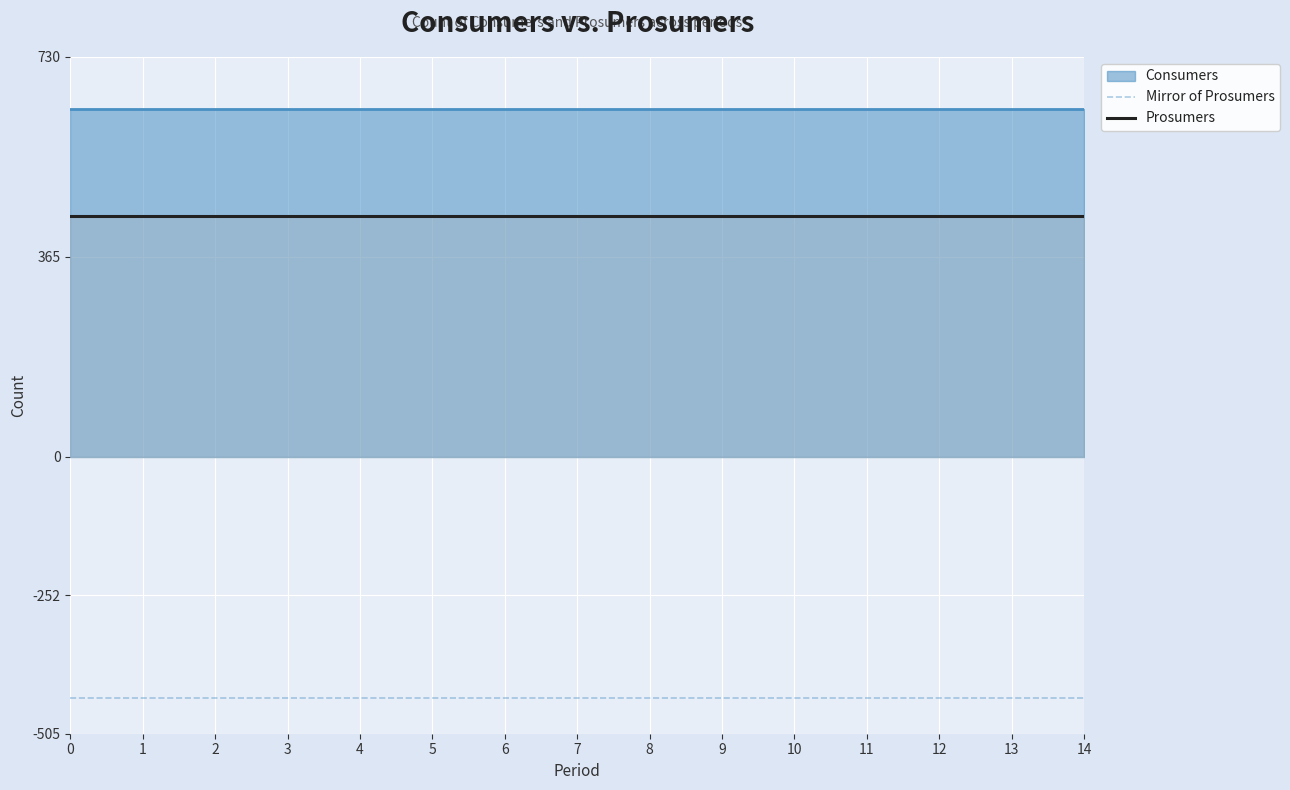

Is the value of Prosumers at 14 greater than the value of Mirror of Prosumers at 10?

Yes